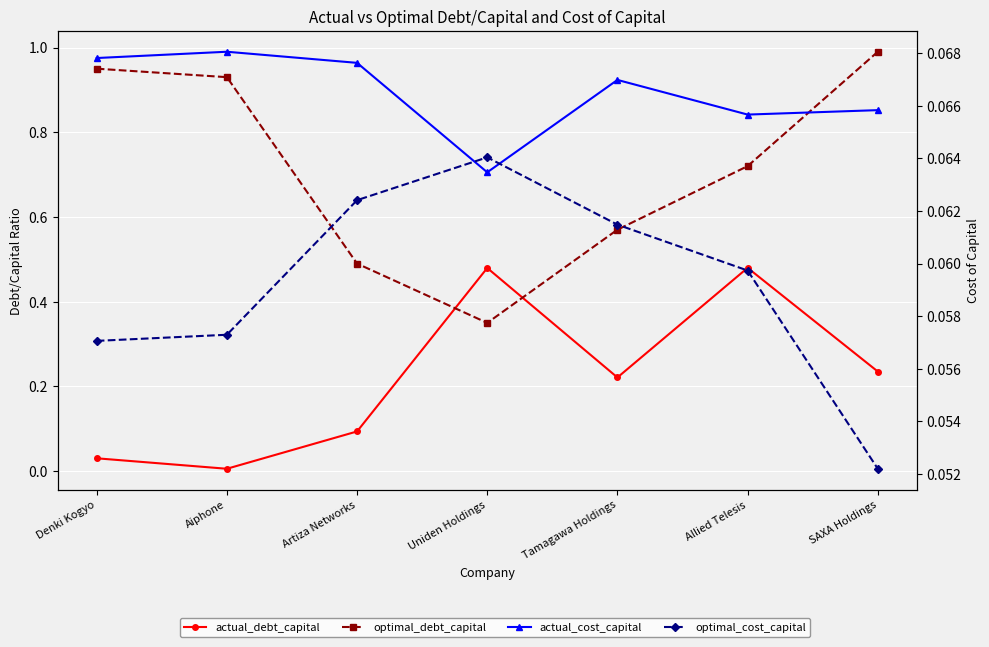

What are all the series names shown in the legend?

actual_debt_capital, optimal_debt_capital, actual_cost_capital, optimal_cost_capital